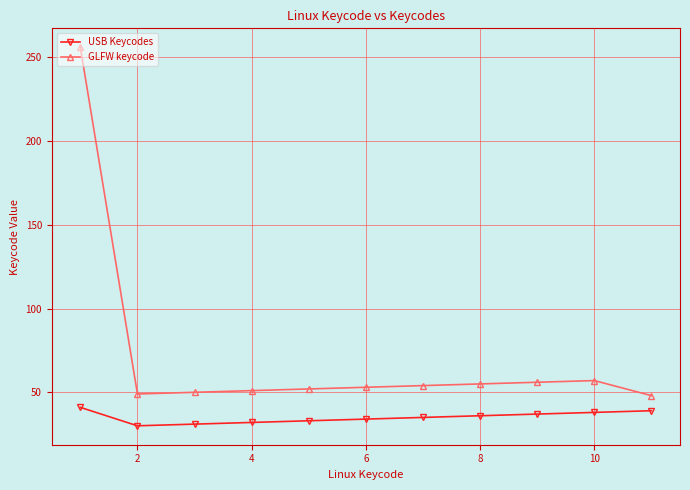

True or false: GLFW keycode has more than 0 points higher than both neighbors.

True